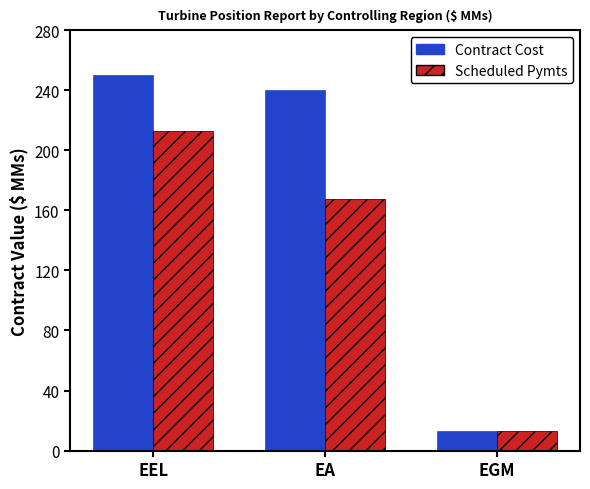

Which label corresponds to the smallest value in the chart?

EGM